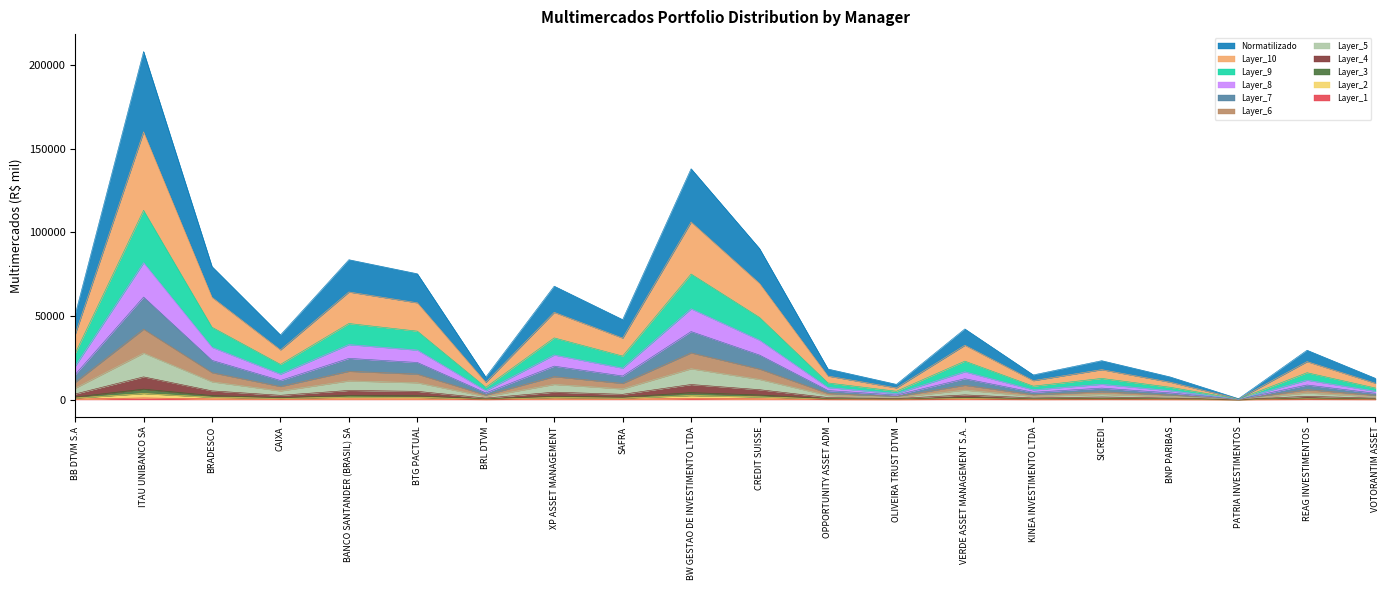

At which category is the sum across all series the highest?

ITAU UNIBANCO SA